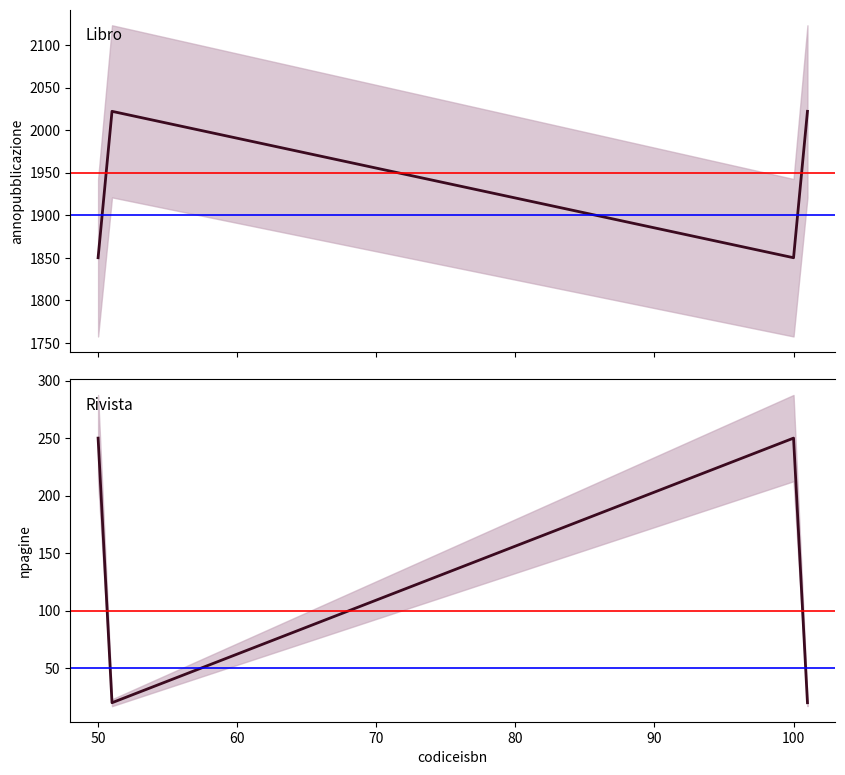

Is the value of npagine at 101 greater than the value of annopubblicazione at 100?

No